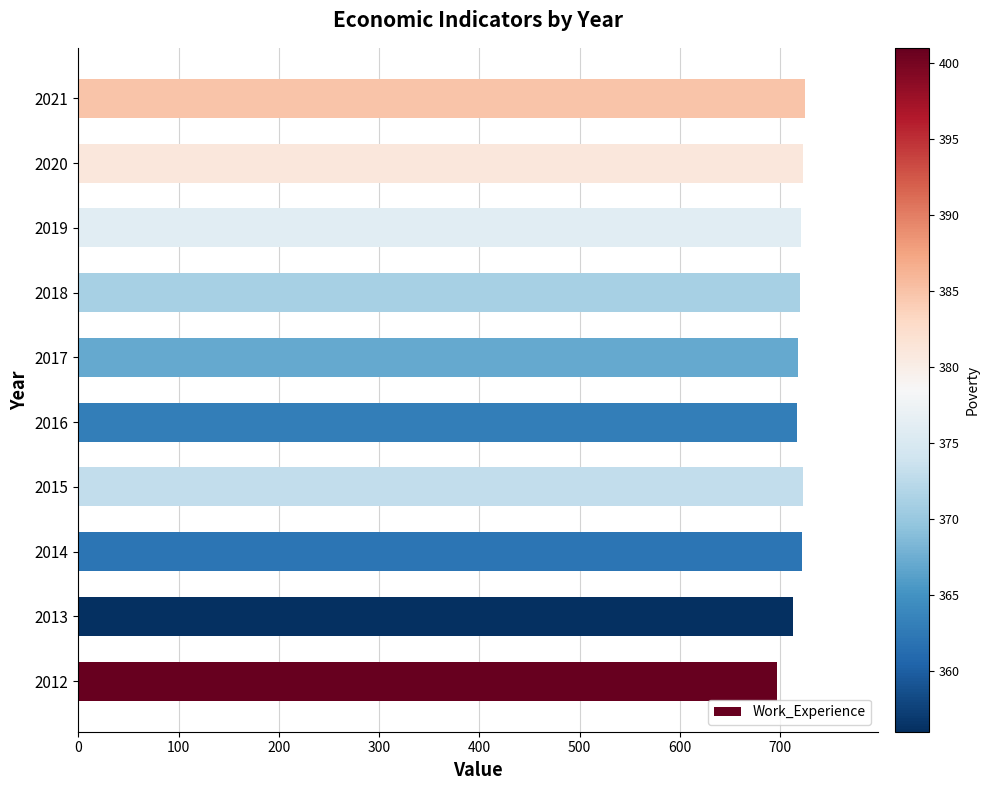

Is it true that the value at 2014 is 722?

True